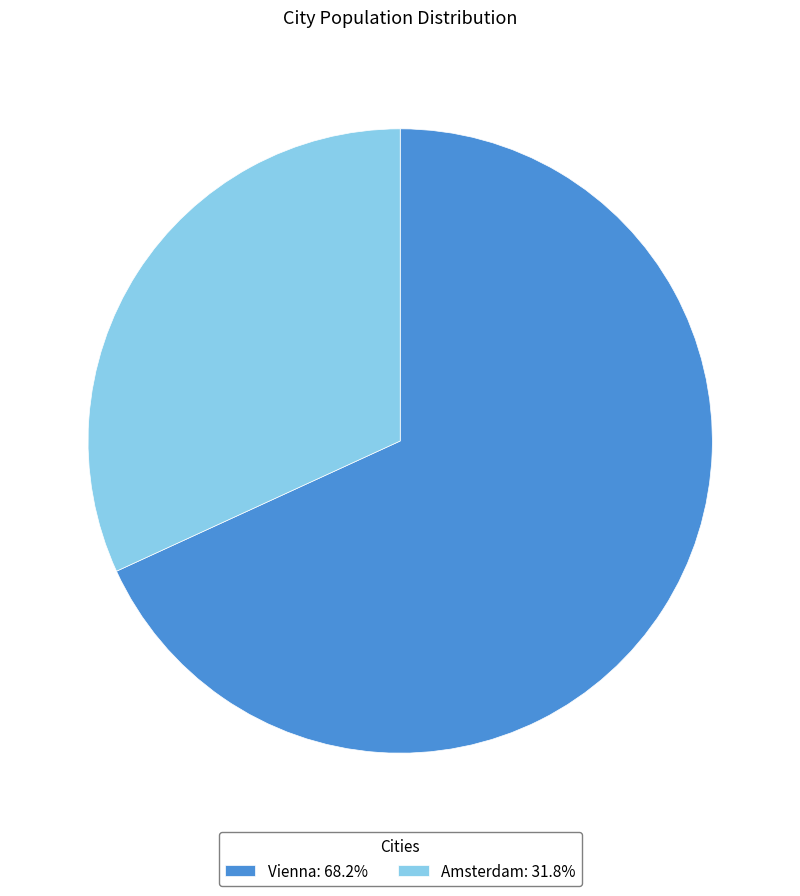

Which category has the smallest portion of the pie?

Amsterdam